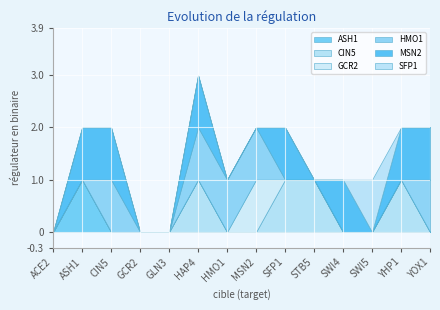

Reading right to left, extract all data points from this chart.

ASH1: YOX1=0	YHP1=0	SWI5=0	SWI4=0	STB5=0	SFP1=0	MSN2=0	HMO1=0	HAP4=0	GLN3=0	GCR2=0	CIN5=0	ASH1=1	ACE2=0
CIN5: YOX1=0	YHP1=1	SWI5=0	SWI4=0	STB5=1	SFP1=1	MSN2=0	HMO1=0	HAP4=1	GLN3=0	GCR2=0	CIN5=0	ASH1=0	ACE2=0
GCR2: YOX1=0	YHP1=0	SWI5=0	SWI4=0	STB5=0	SFP1=0	MSN2=1	HMO1=0	HAP4=0	GLN3=0	GCR2=0	CIN5=0	ASH1=0	ACE2=0
HMO1: YOX1=1	YHP1=0	SWI5=0	SWI4=0	STB5=0	SFP1=0	MSN2=1	HMO1=1	HAP4=1	GLN3=0	GCR2=0	CIN5=1	ASH1=0	ACE2=0
MSN2: YOX1=1	YHP1=1	SWI5=0	SWI4=1	STB5=0	SFP1=1	MSN2=0	HMO1=0	HAP4=1	GLN3=0	GCR2=0	CIN5=1	ASH1=1	ACE2=0
SFP1: YOX1=0	YHP1=0	SWI5=1	SWI4=0	STB5=0	SFP1=0	MSN2=0	HMO1=0	HAP4=0	GLN3=0	GCR2=0	CIN5=0	ASH1=0	ACE2=0